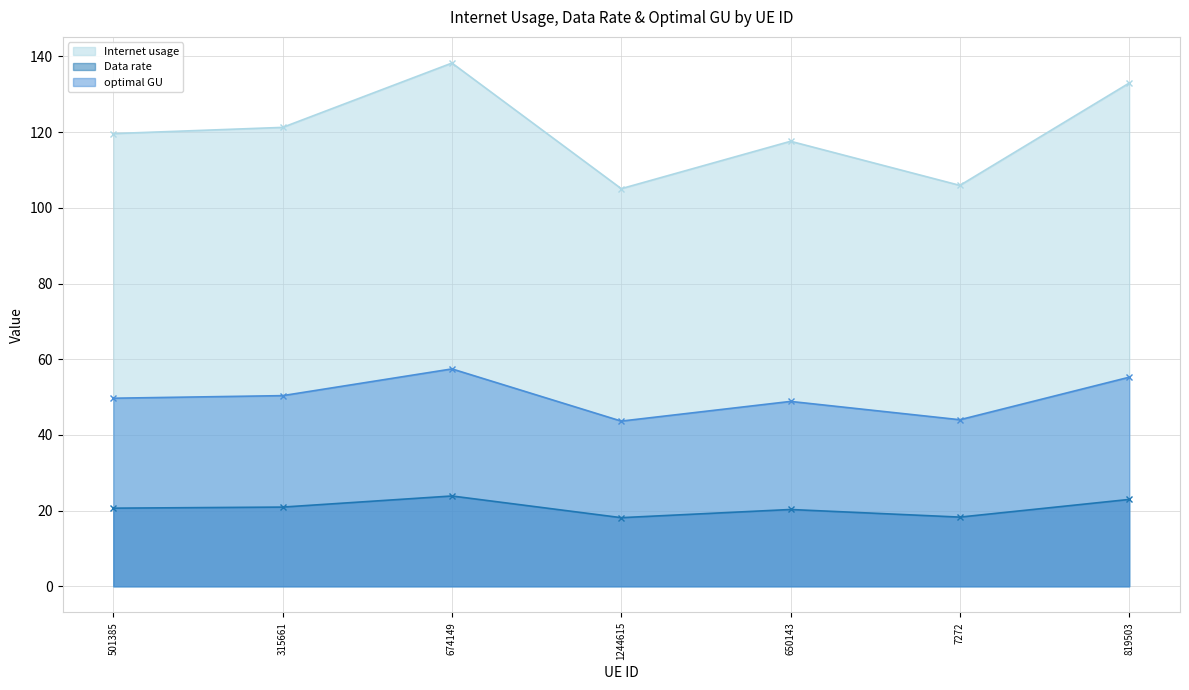

How many categories are shown in the chart?

7